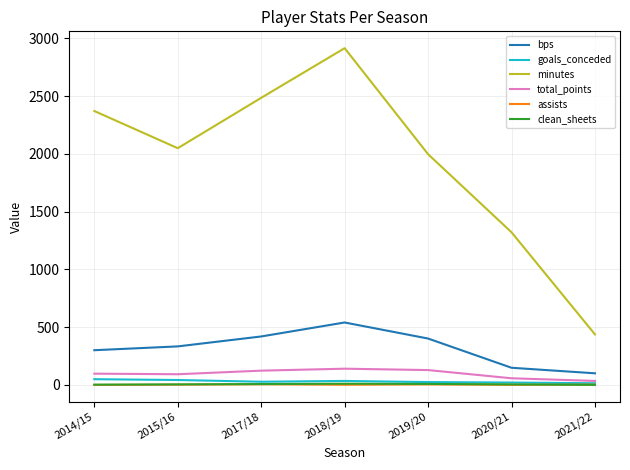

What is the sum of the assists values at 2014/15 and 2015/16?

3